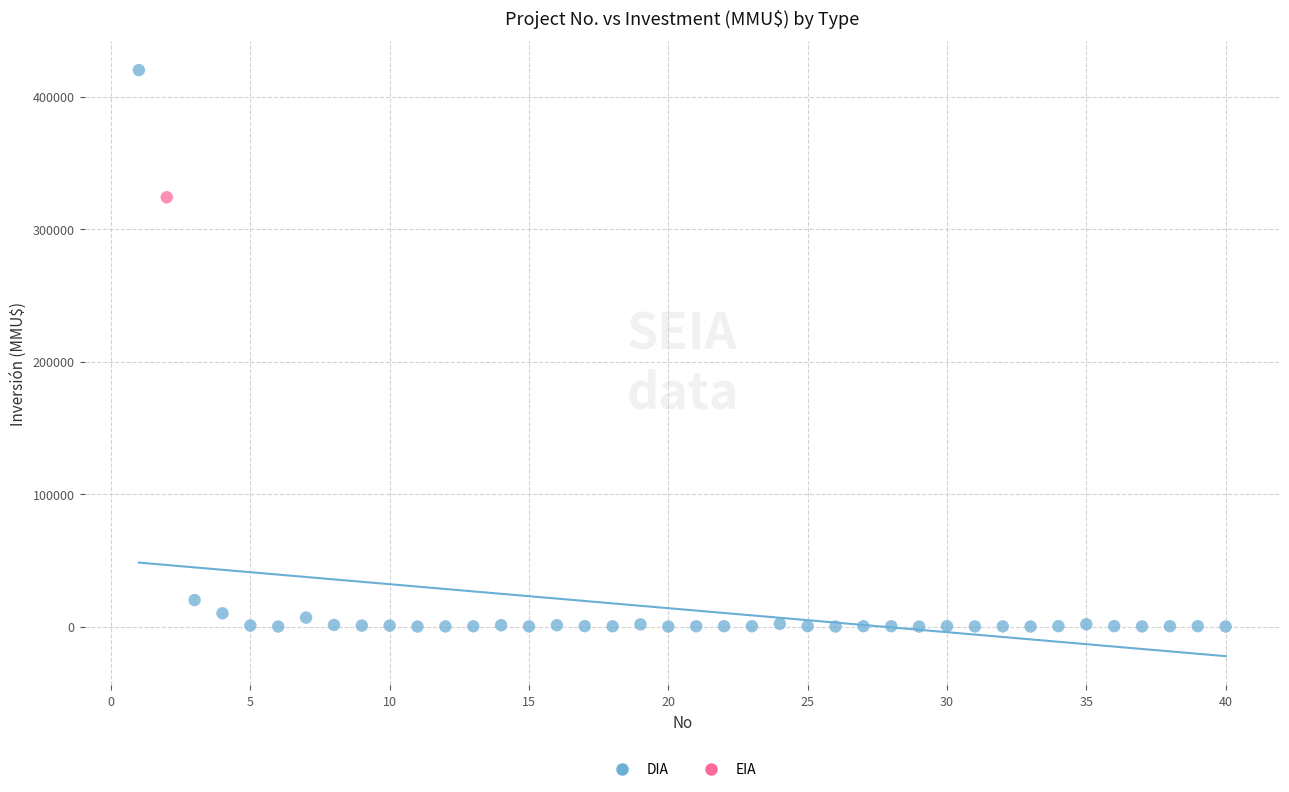

What are all the series names shown in the legend?

DIA, EIA